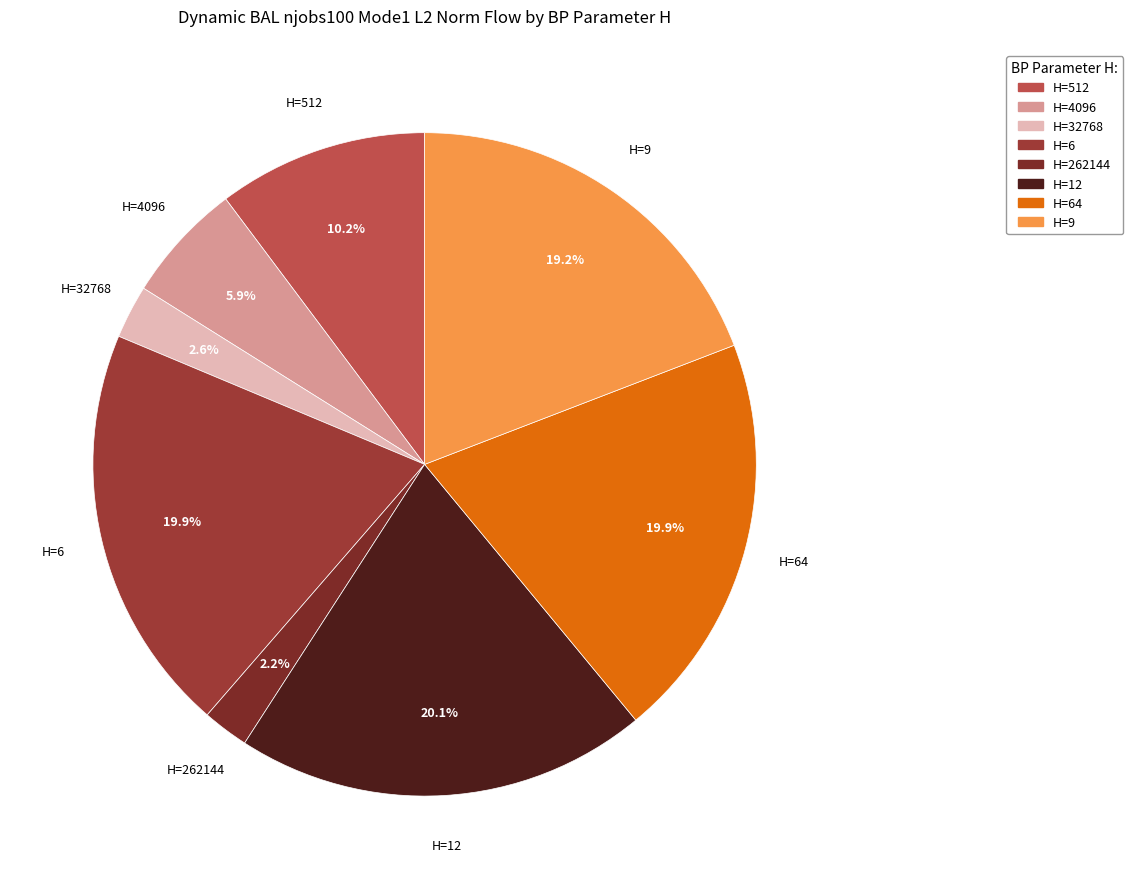

Is there any slice that represents more than half of the pie?

No